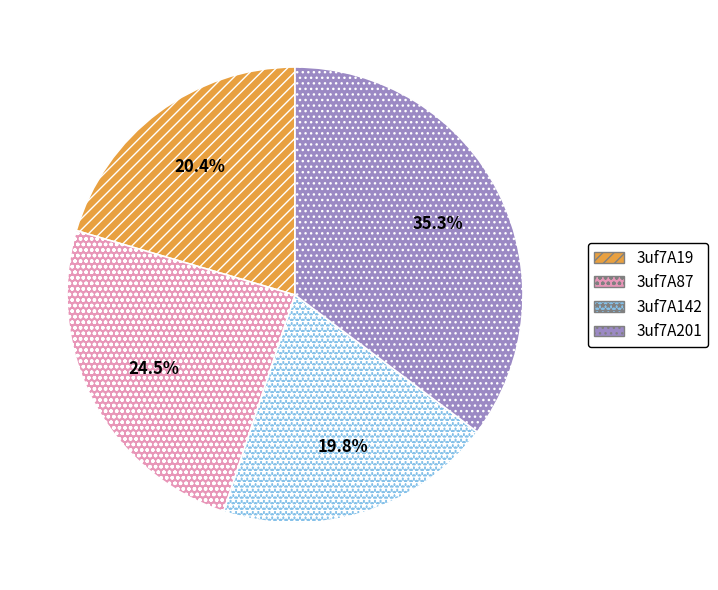

To the nearest percent, what is the difference between the 3uf7A87 and 3uf7A19 slice percentages?

4%